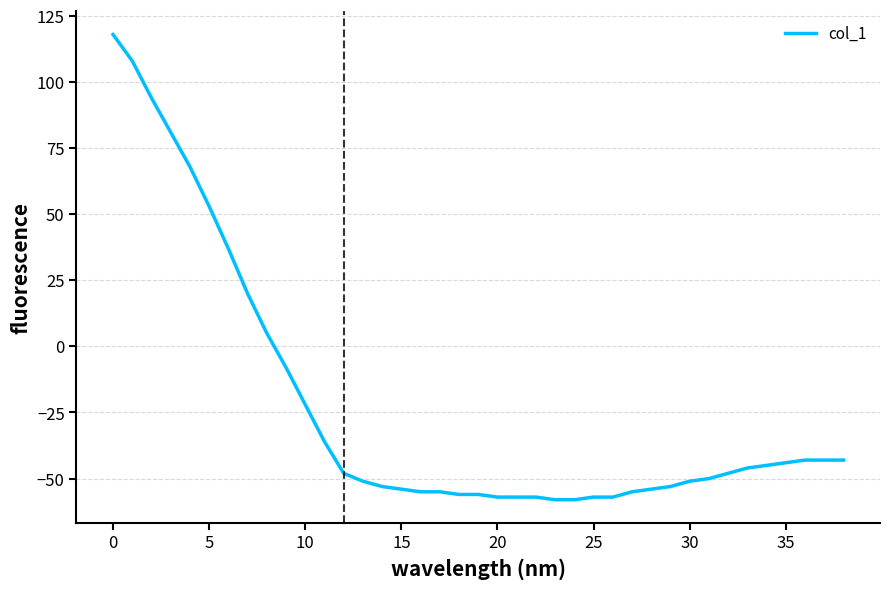

What is the difference between the maximum and minimum values?

176